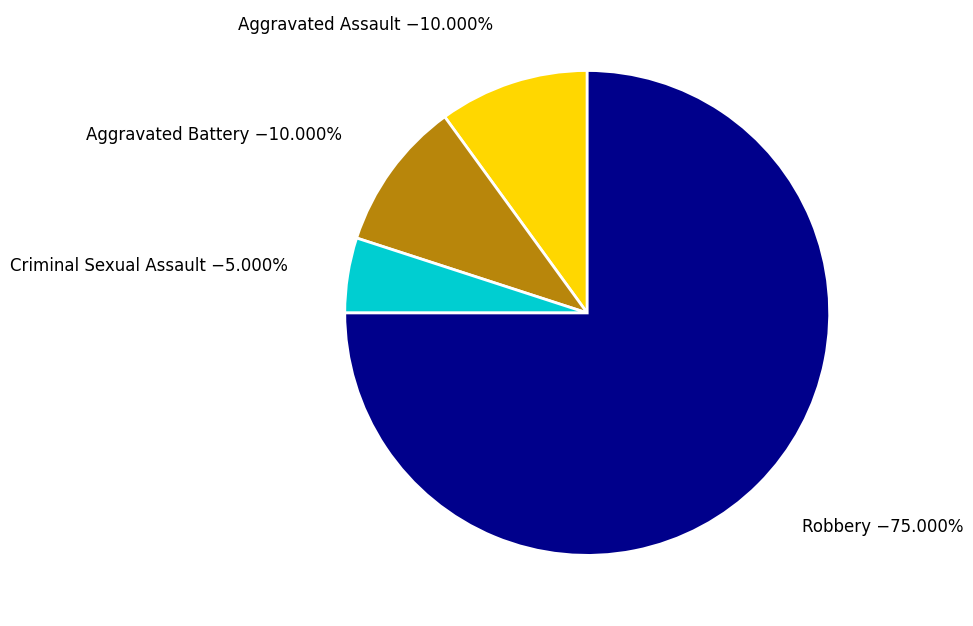

Does any single category account for the majority?

Yes